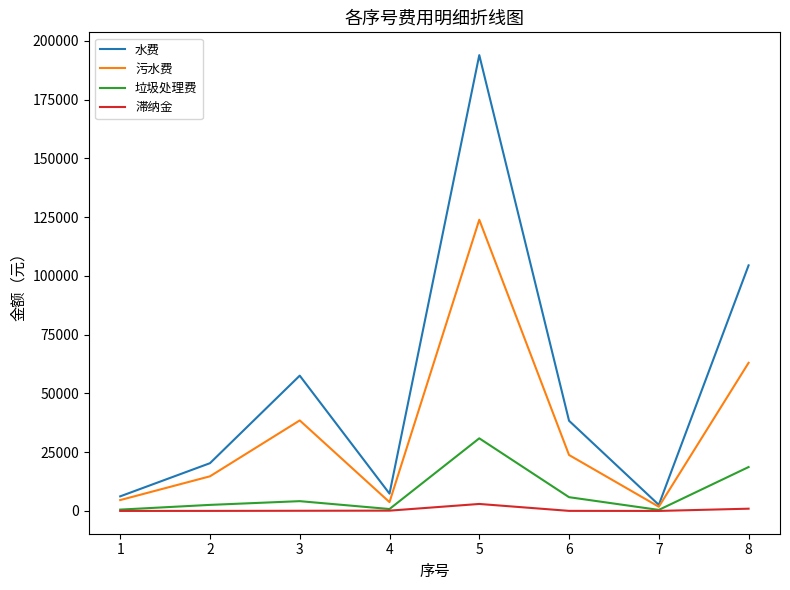

True or false: 污水费 has more than 2 points higher than both neighbors.

False